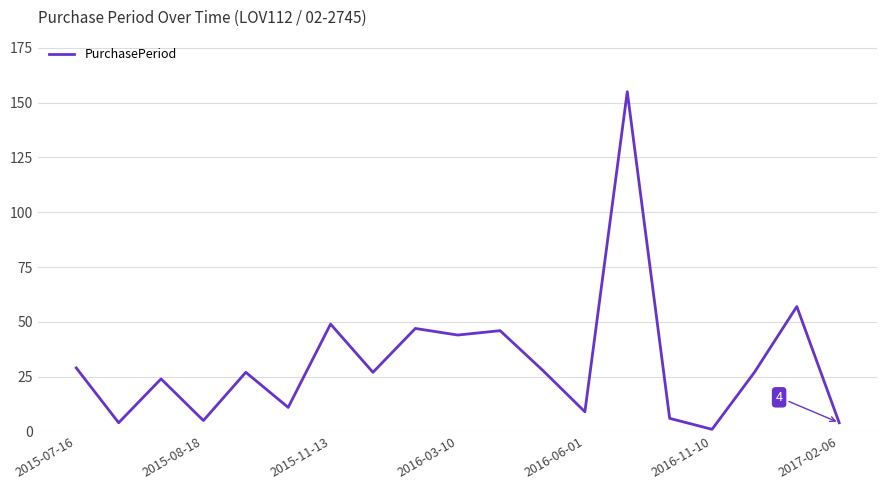

What is the maximum value shown in the chart?

155